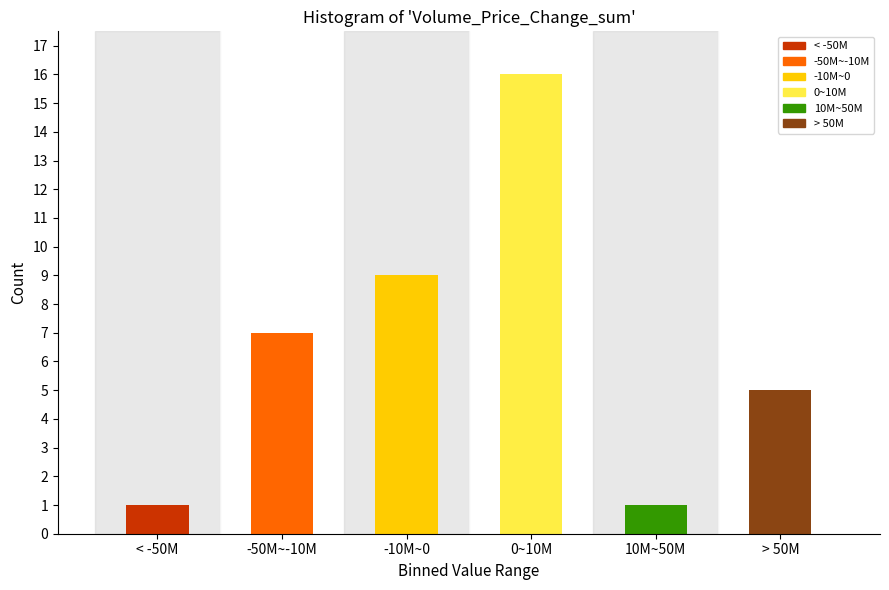

Reading left to right, transcribe all the data shown in this chart.

1	7	9	16	1	5